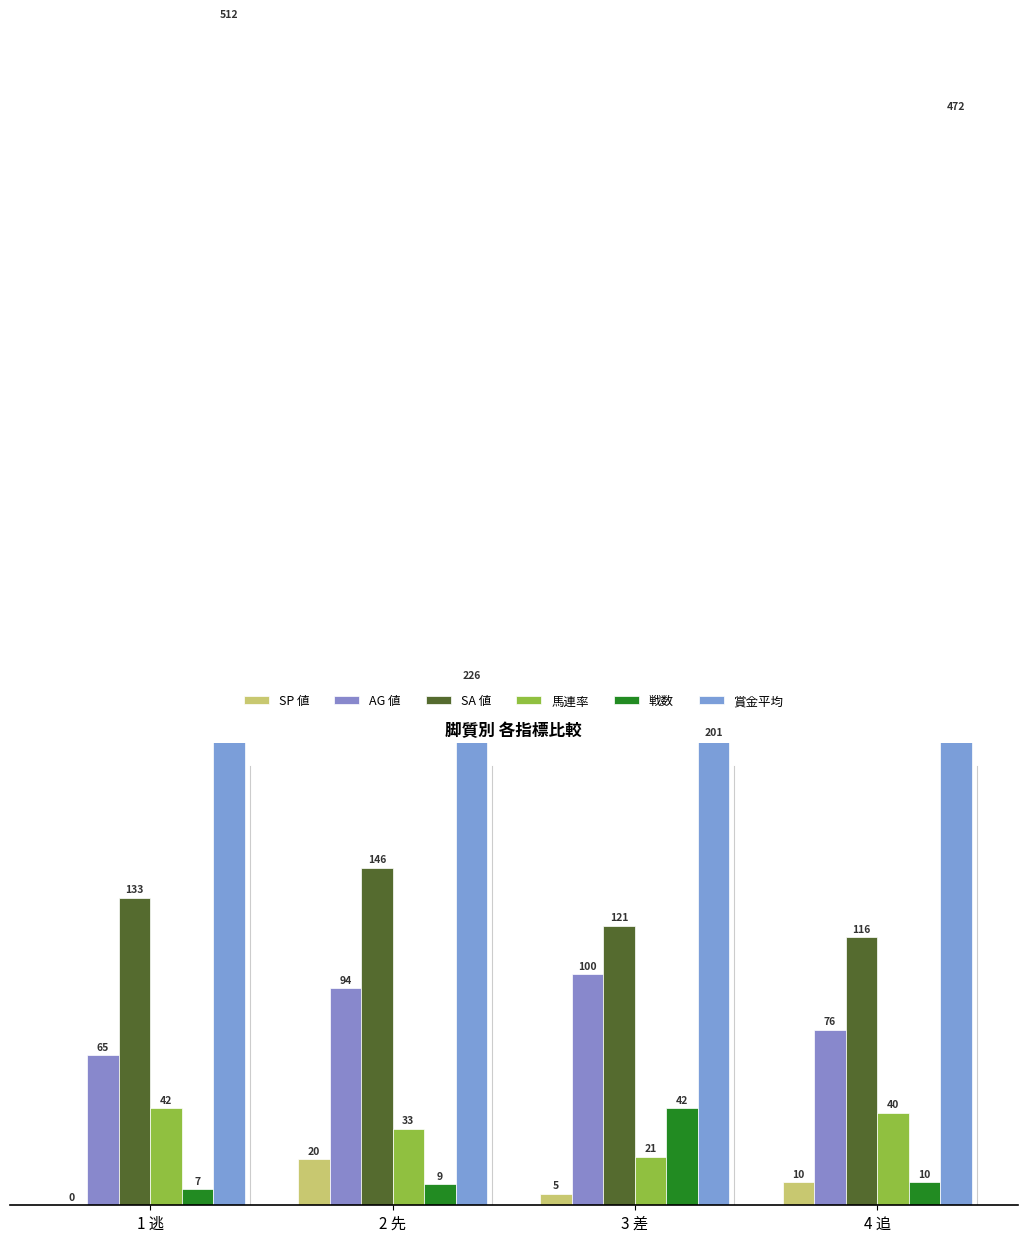

Where is 馬連率 nearest to the value 31?

2 先